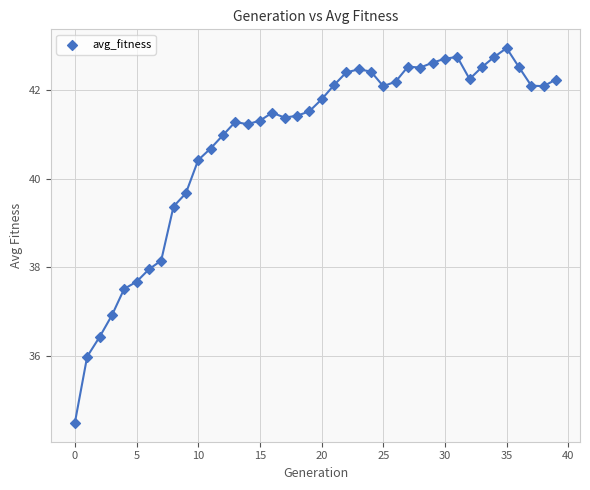

What is the range of Y values (max minus min)?

8.5